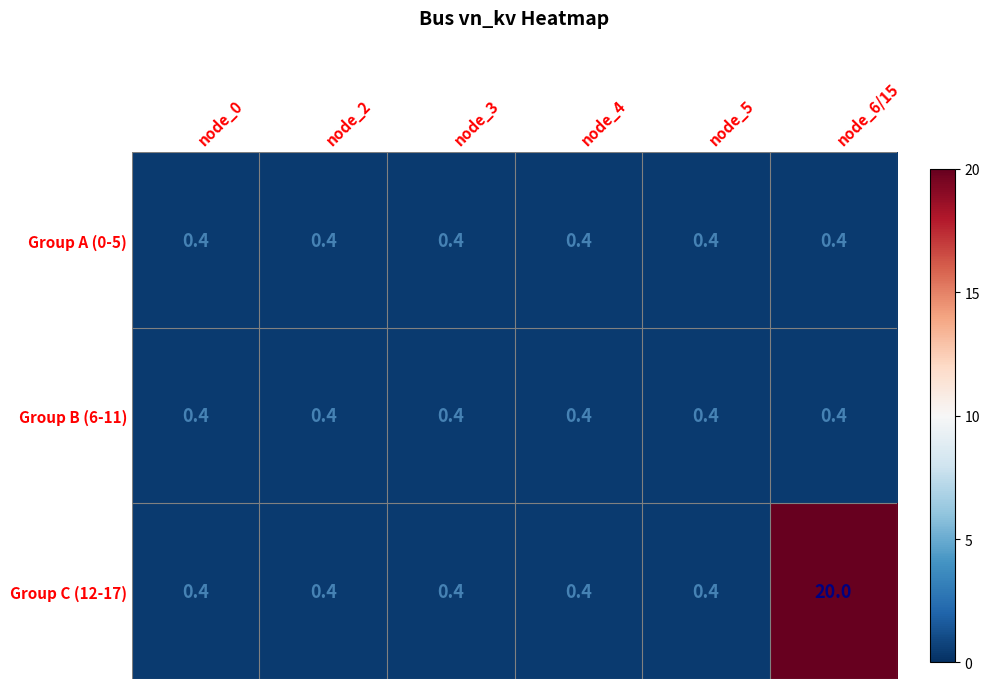

What is the total value across all series at node_6/15?

20.8